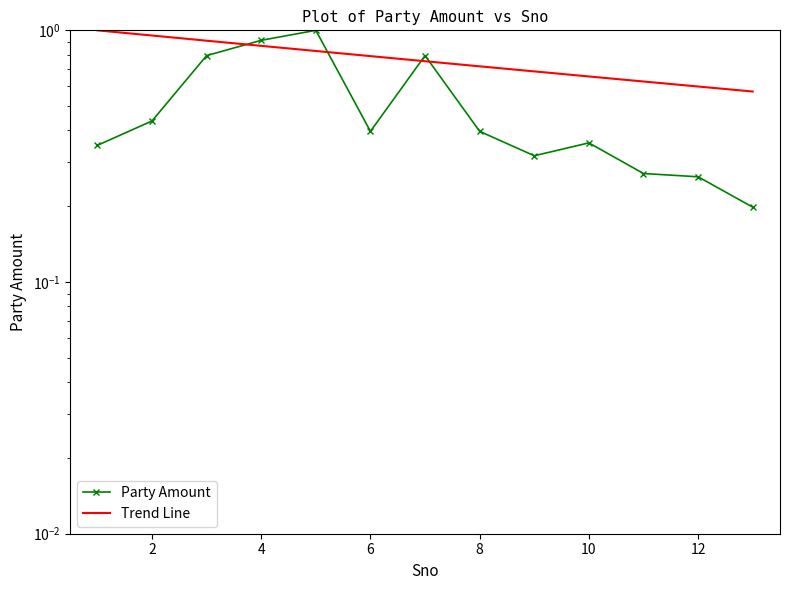

List the series in order of their peak value, highest first.

Party Amount, Trend Line